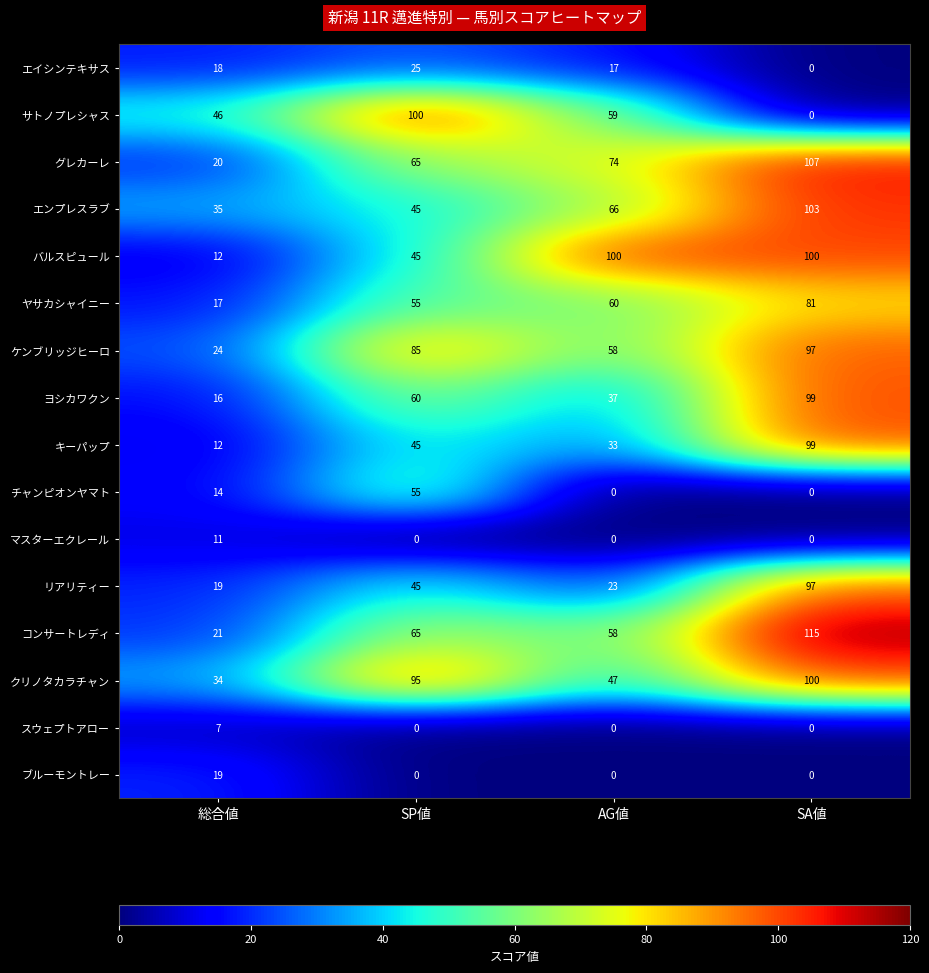

What is the maximum value shown in the chart?

115